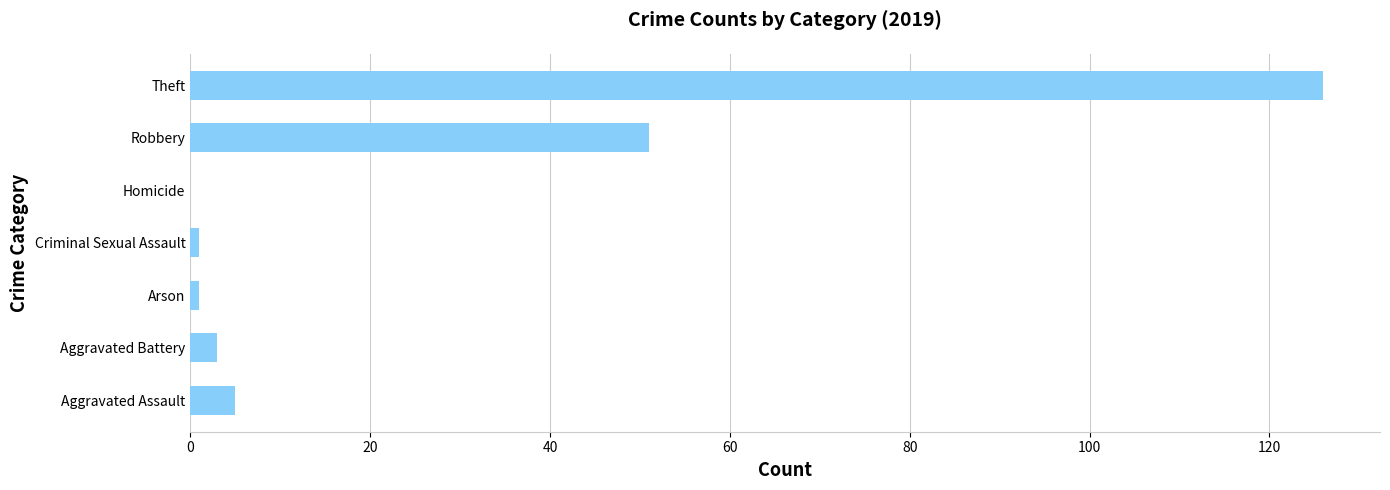

Between Theft and Robbery, which is larger?

Theft